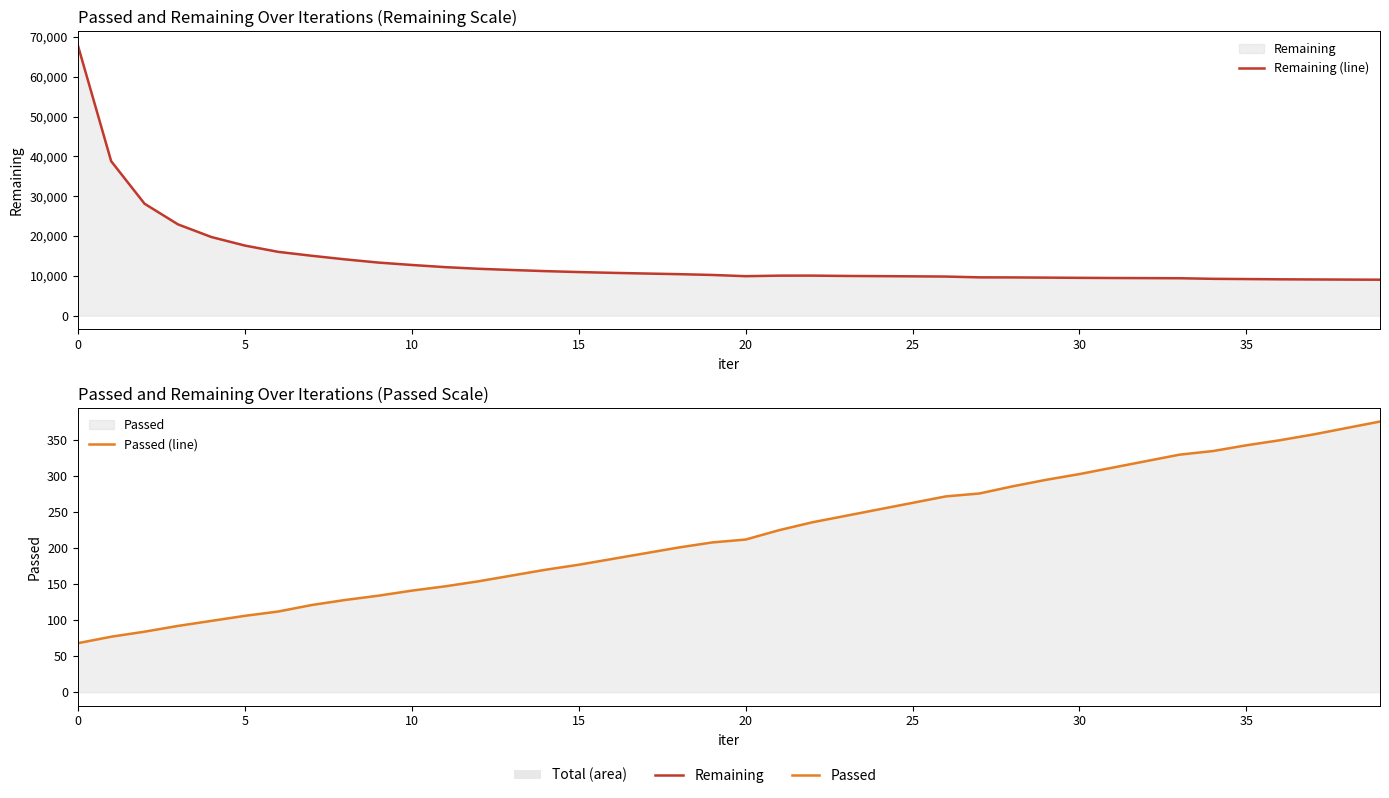

How many lines are shown in the chart?

2